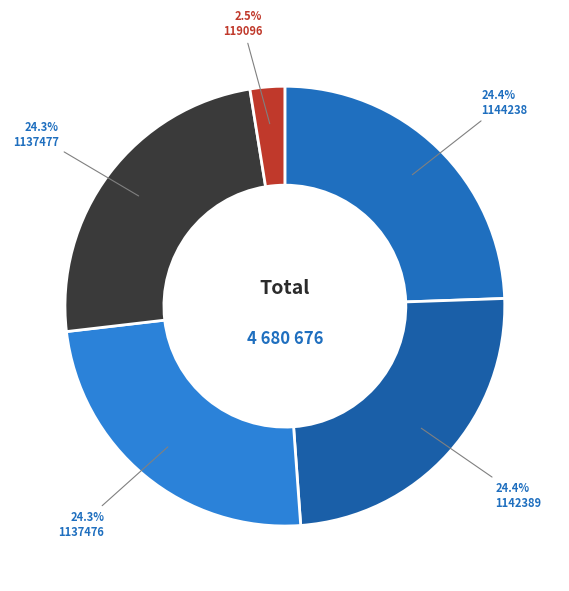

Is the sum of 119096 and 1142389 greater than half?

No